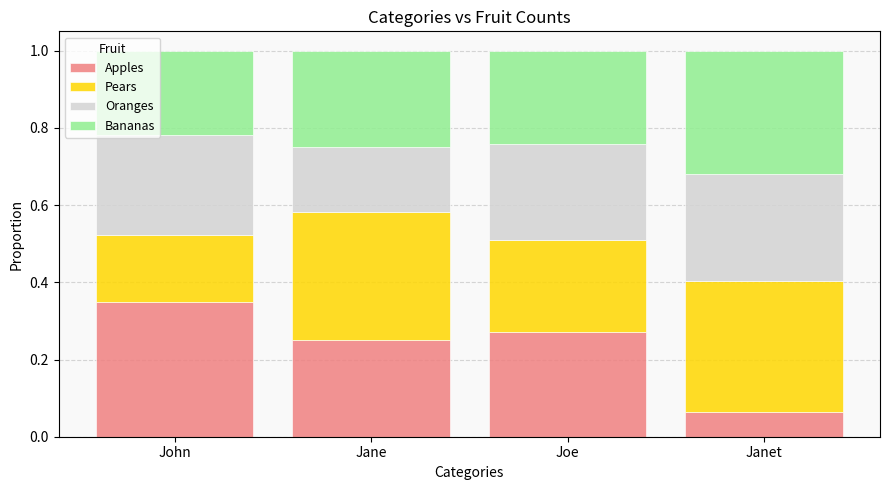

At which label is Apples closest to 0?

Janet